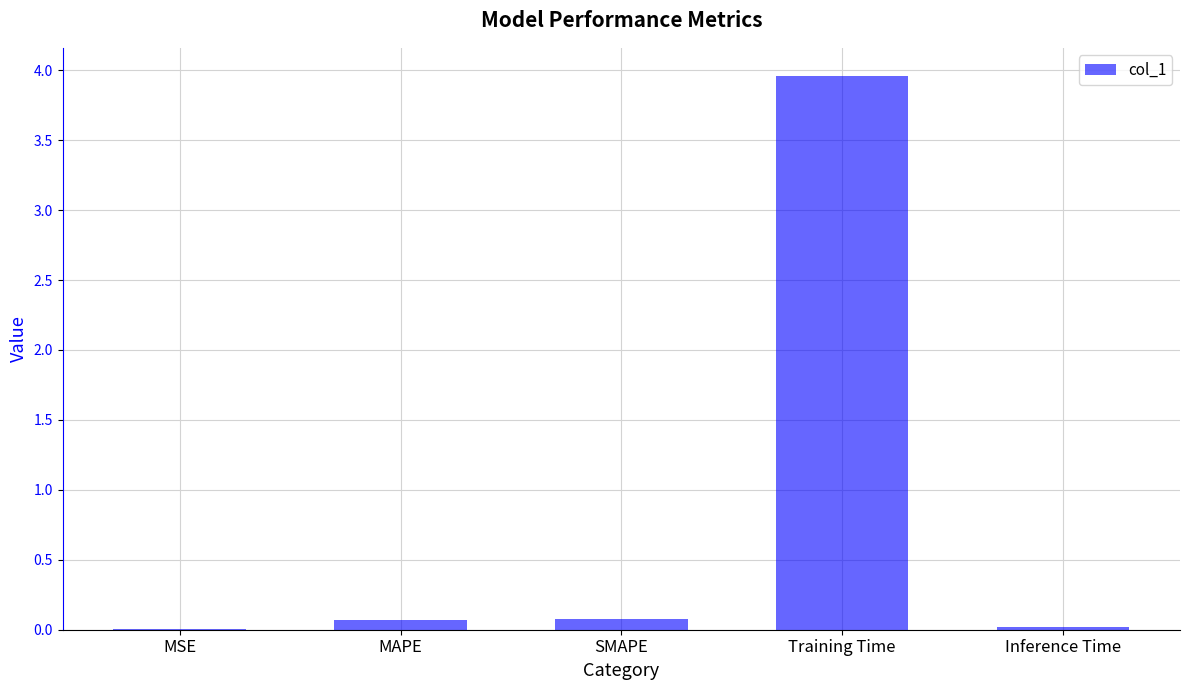

What is the change in value from MSE to SMAPE?

+0.1